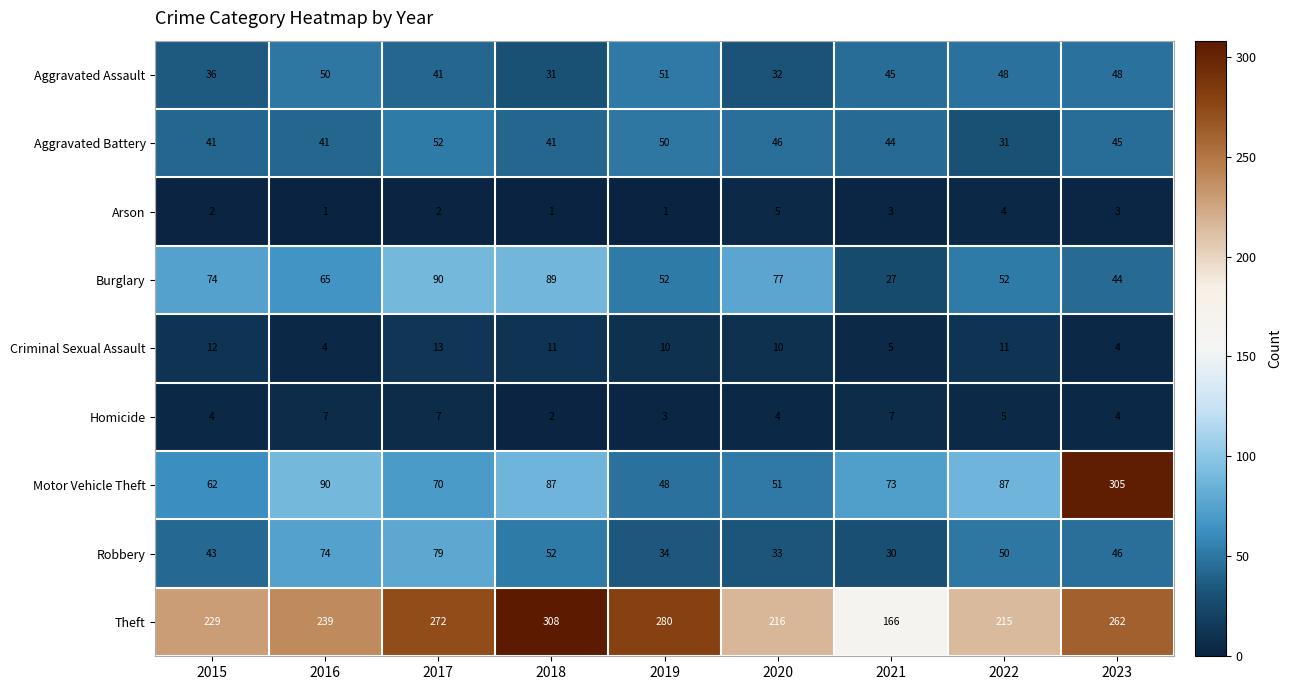

What is the maximum value shown in the chart?

308